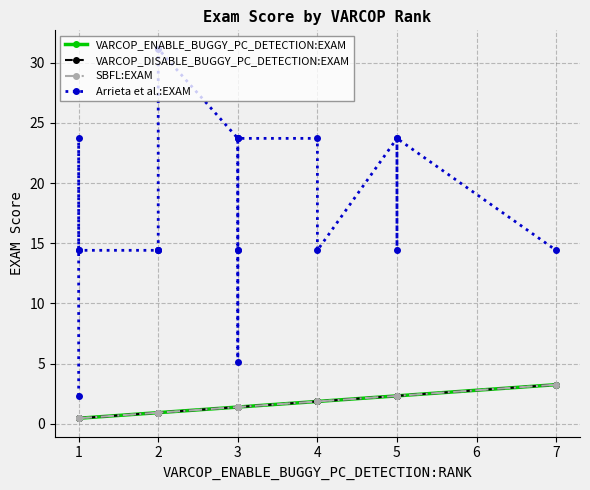

At 7, list the series in order from smallest to largest.

VARCOP_ENABLE_BUGGY_PC_DETECTION:EXAM, VARCOP_DISABLE_BUGGY_PC_DETECTION:EXAM, SBFL:EXAM, Arrieta et al.:EXAM